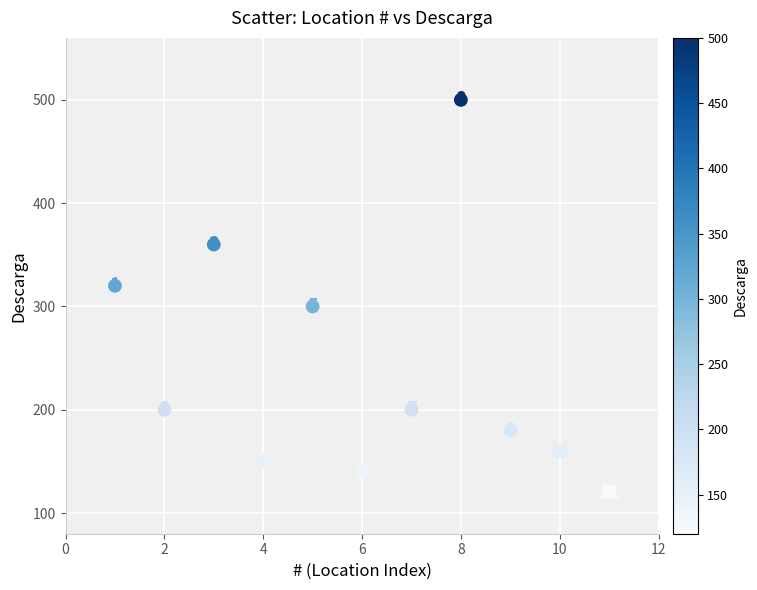

What is the range of X values (max minus min)?

10